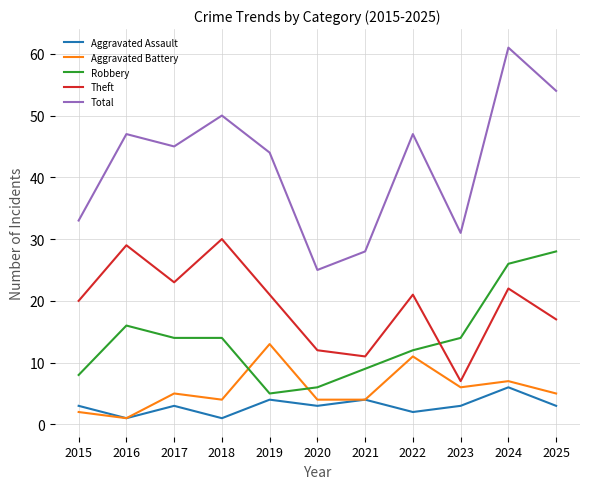

The Aggravated Assault series shows 4 at 2019. True or false?

True